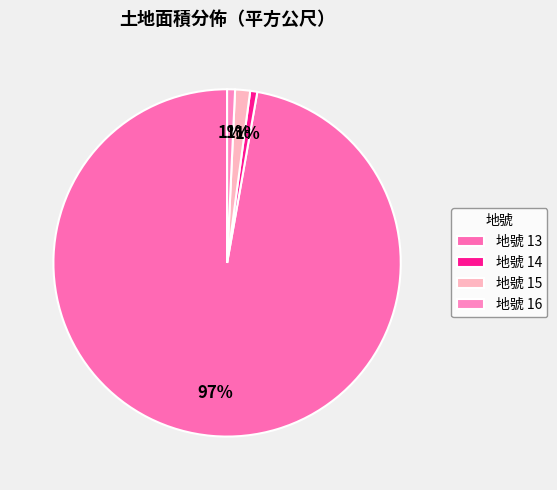

How many slices are in this pie chart?

4